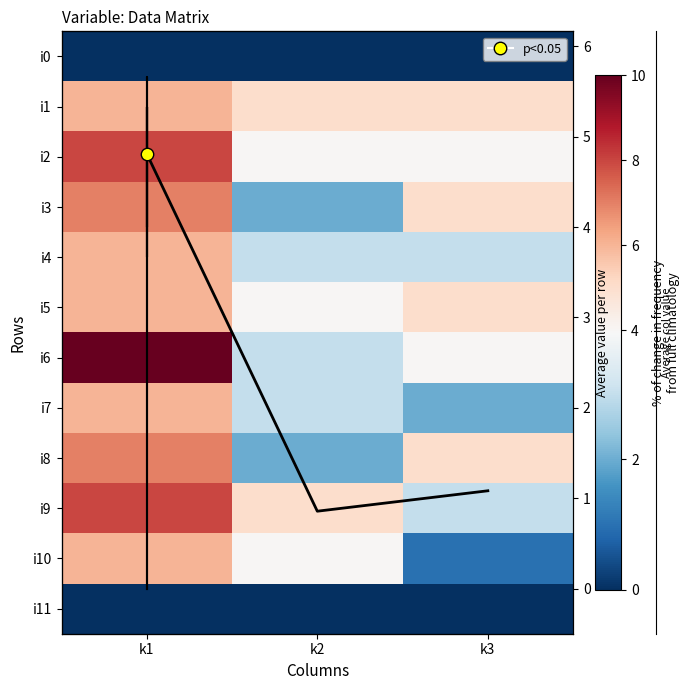

At how many categories does at least one series exceed 5?

1